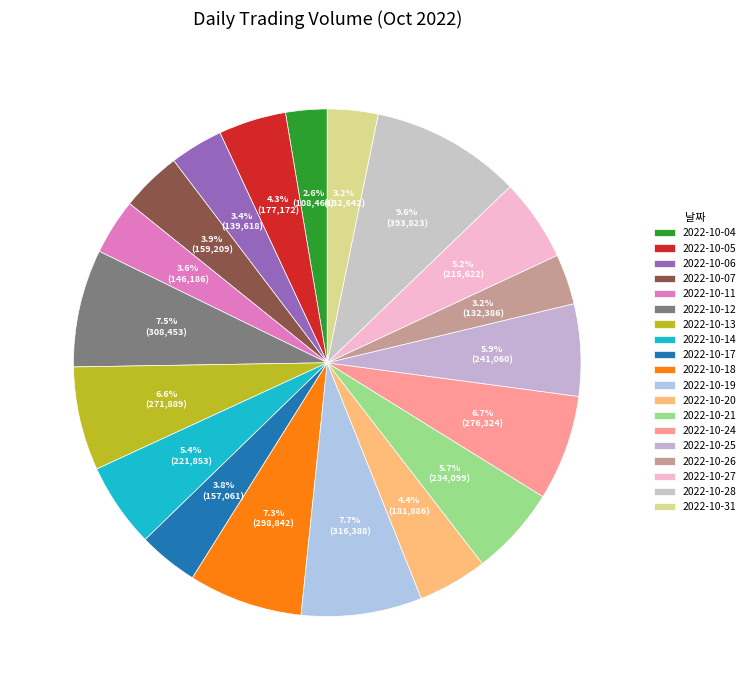

Count the number of slices in the pie.

19